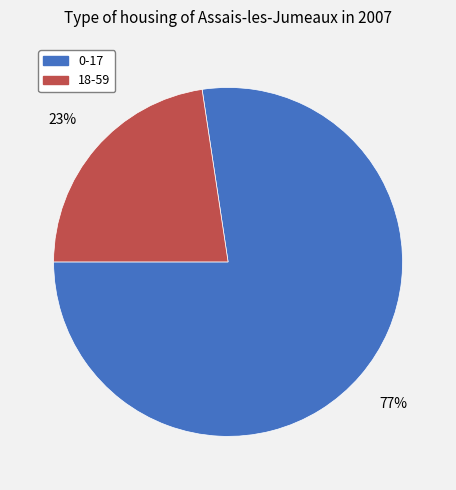

Do 18-59 and 0-17 together represent more than half of the pie?

Yes